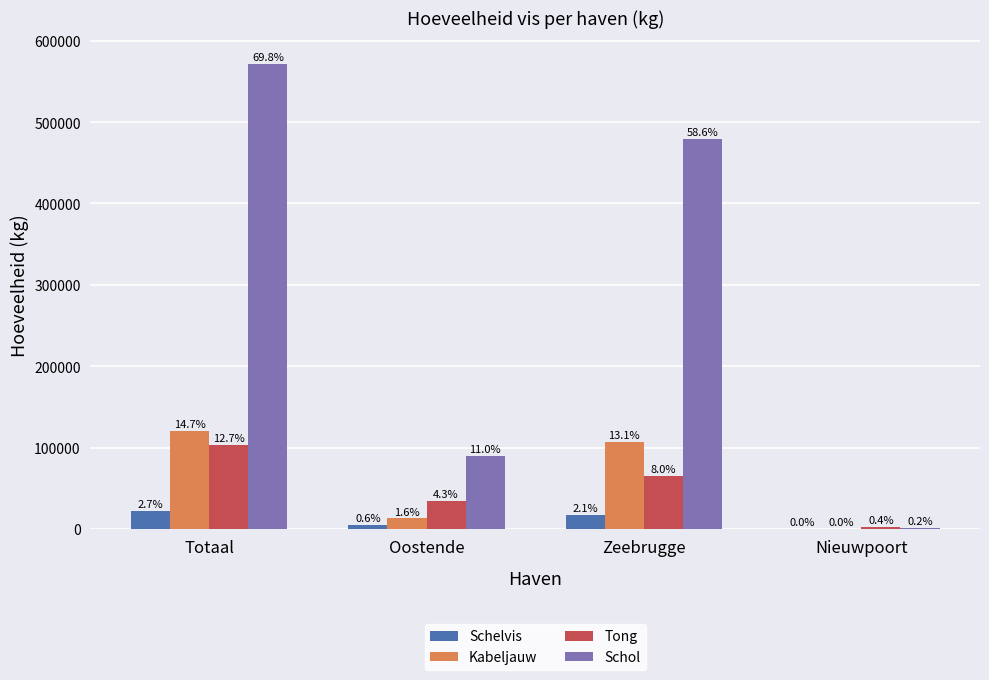

Reading right to left, what are all the values shown in this chart?

Schelvis: Nieuwpoort=0	Zeebrugge=17421	Oostende=5025	Totaal=22446
Kabeljauw: Nieuwpoort=33	Zeebrugge=107359	Oostende=13190	Totaal=120582
Tong: Nieuwpoort=3105	Zeebrugge=65626	Oostende=35038	Totaal=103769
Schol: Nieuwpoort=1629	Zeebrugge=479781	Oostende=90317	Totaal=571727